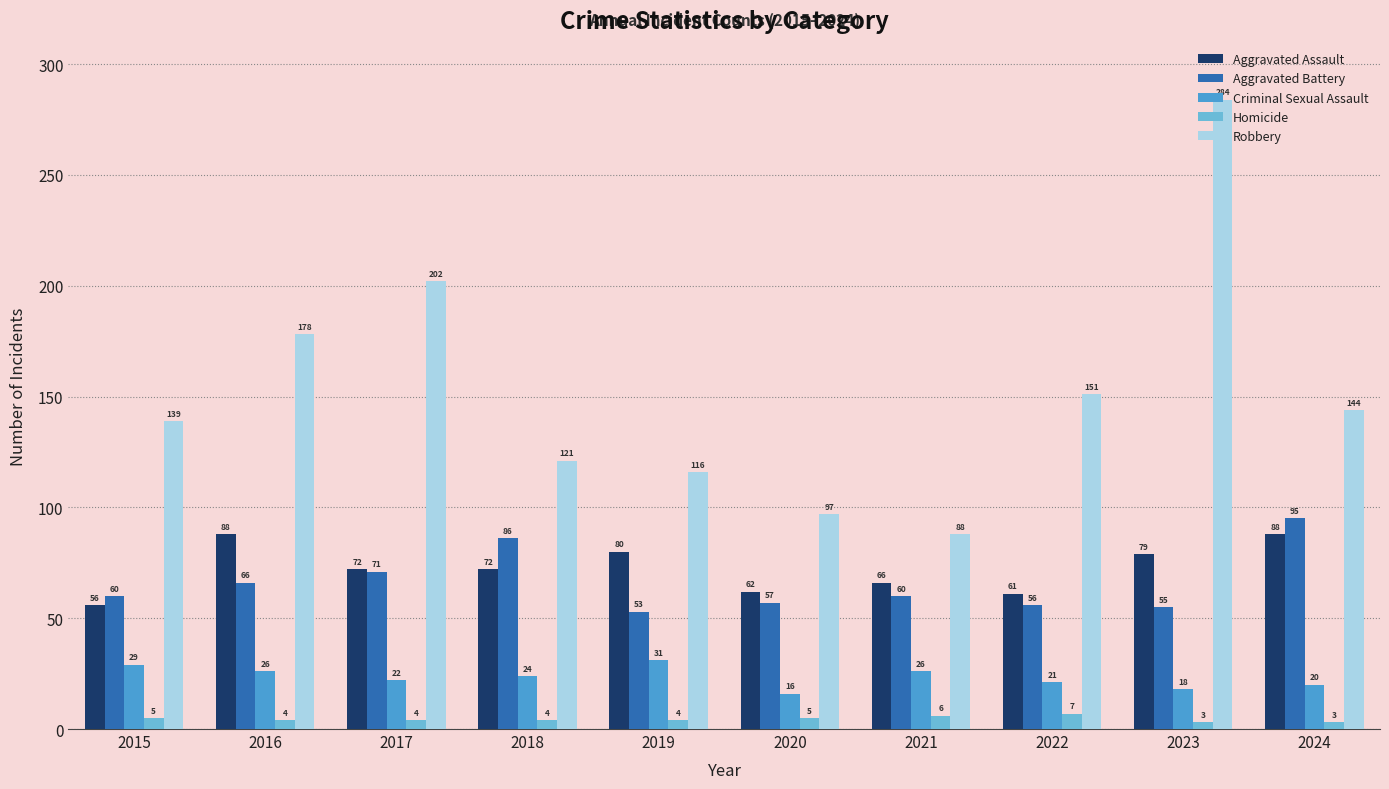

The value of Aggravated Assault at 2020 is 62. True or false?

True